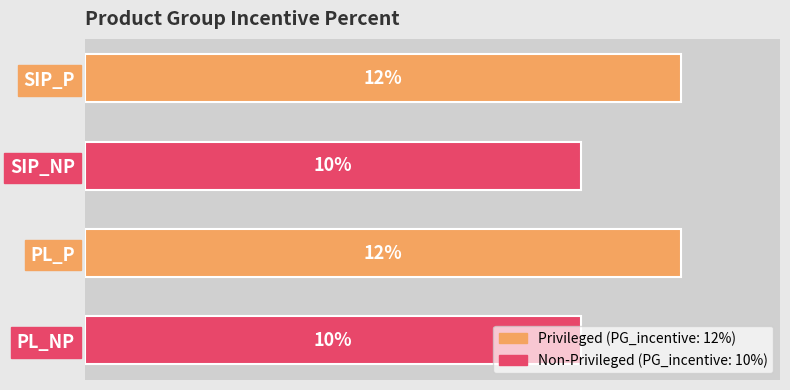

What is the label of the 3rd bar from the top?

PL_P